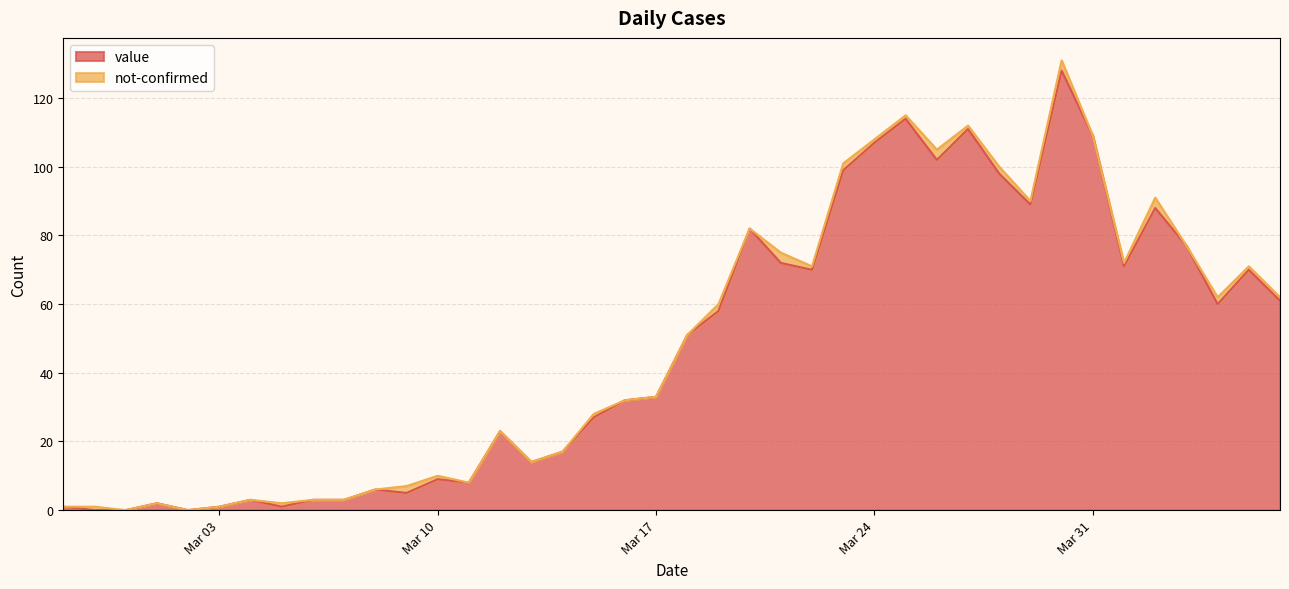

Reading right to left, transcribe all the data shown in this chart.

61	70	60	77	88	71	109	128	89	98	111	102	114	107	99	70	72	82	58	51	33	32	27	17	14	23	8	9	5	6	3	3	1	3	1	0	2	0	0	1